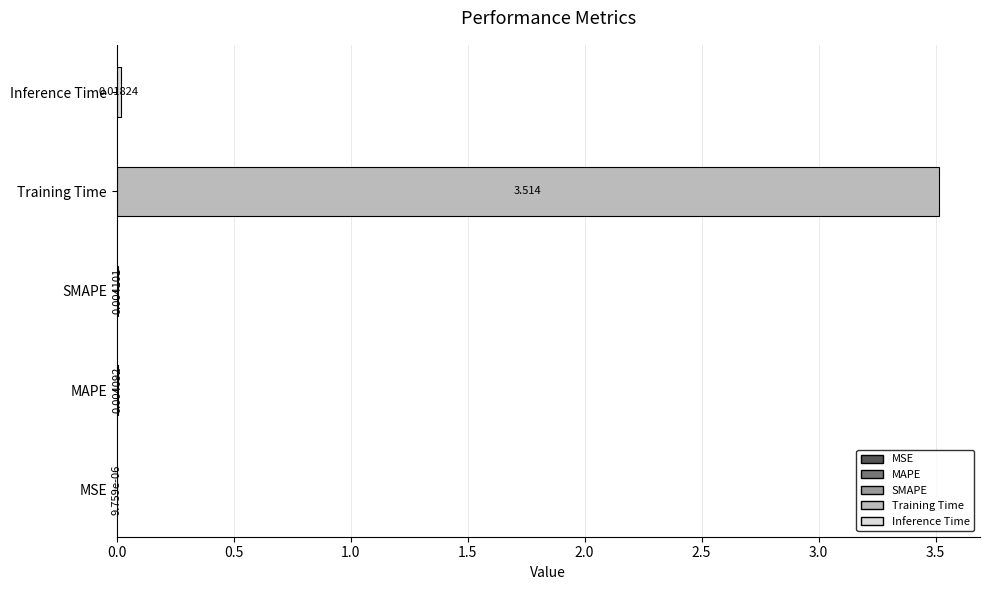

True or false: the data shows 0.0 at Inference Time.

False